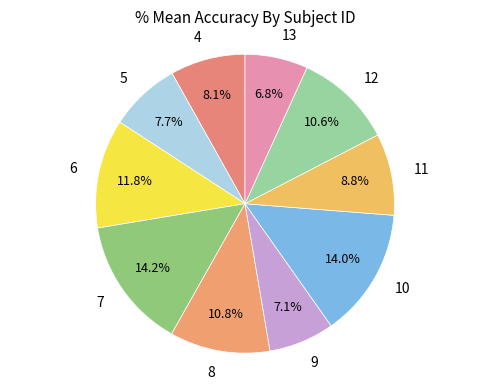

What percentage is the 6 slice, to the nearest percent?

12%